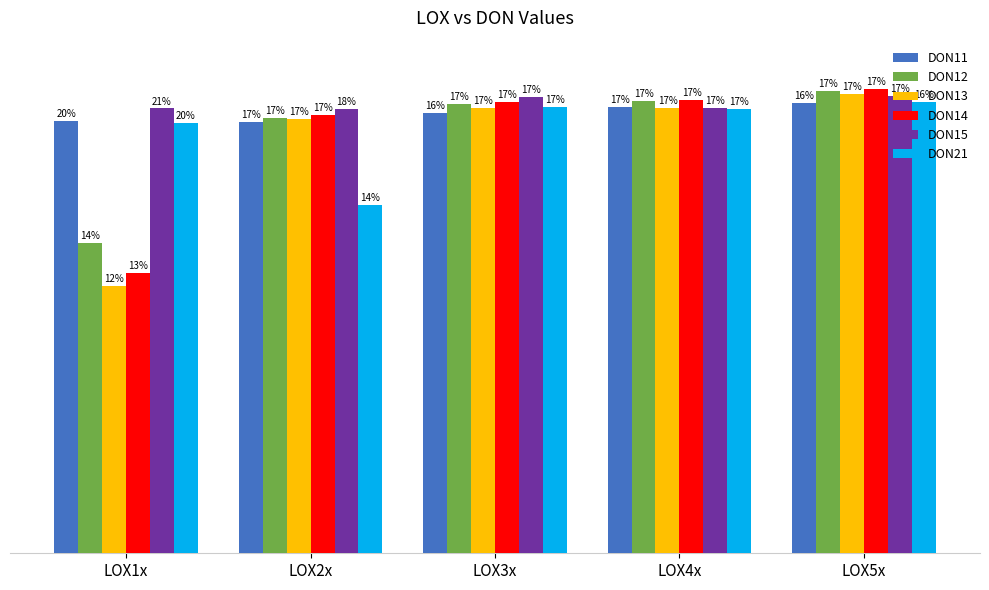

At LOX3x, list the series in order from largest to smallest.

DON15, DON14, DON12, DON21, DON13, DON11